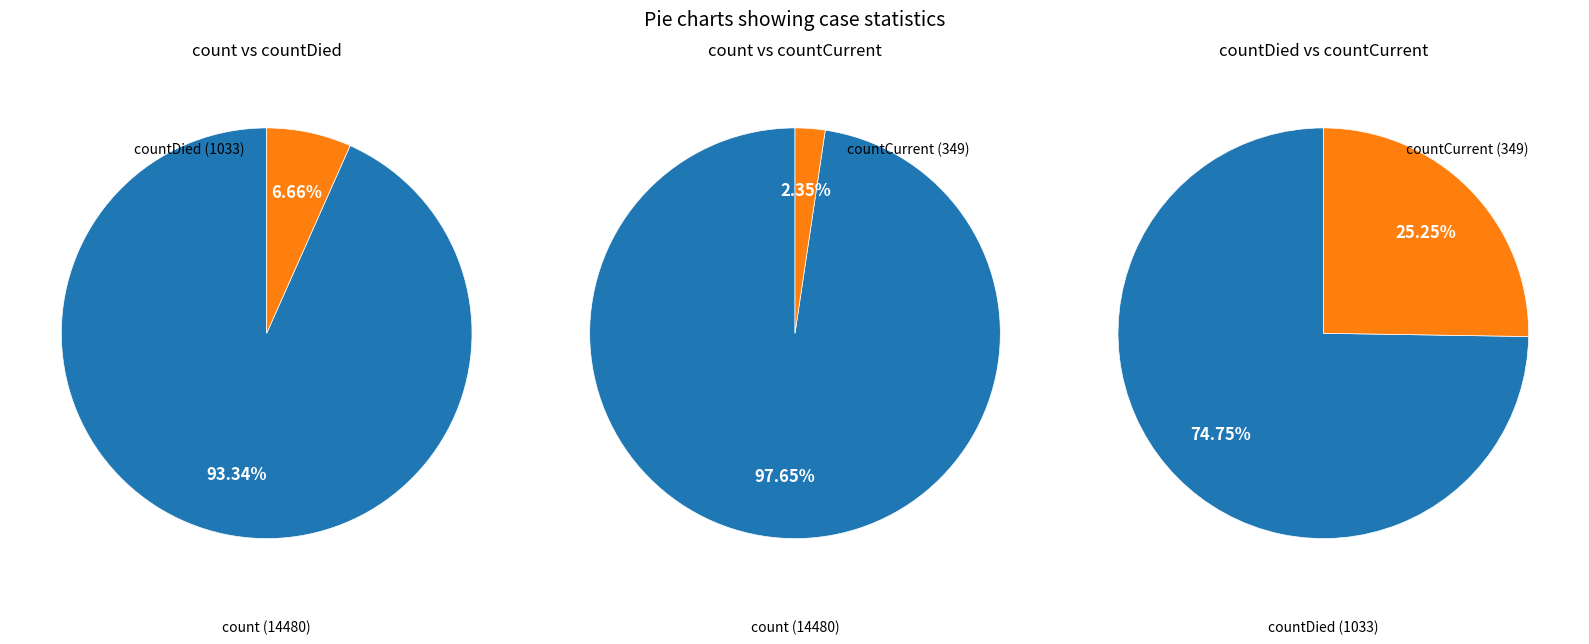

The countCurrent slice represents 2% of the pie. True or false?

True